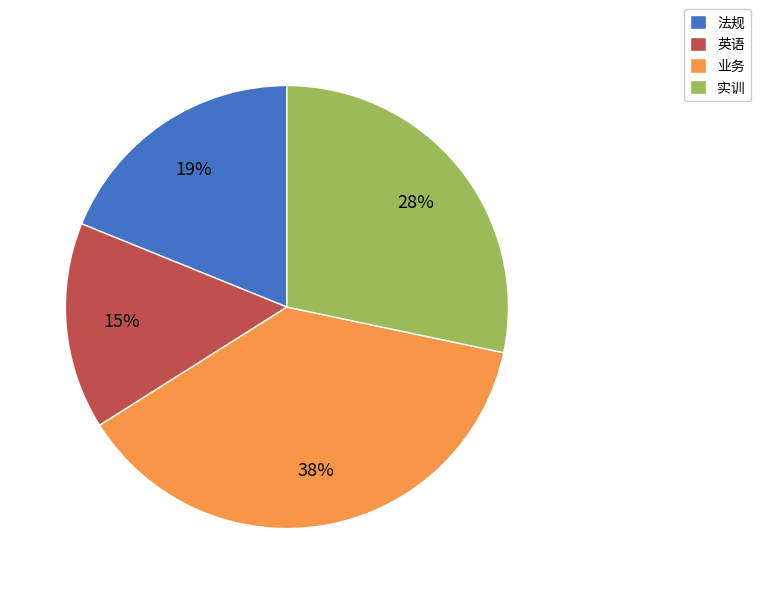

To the nearest percent, what percentage of the pie is 法规?

19%